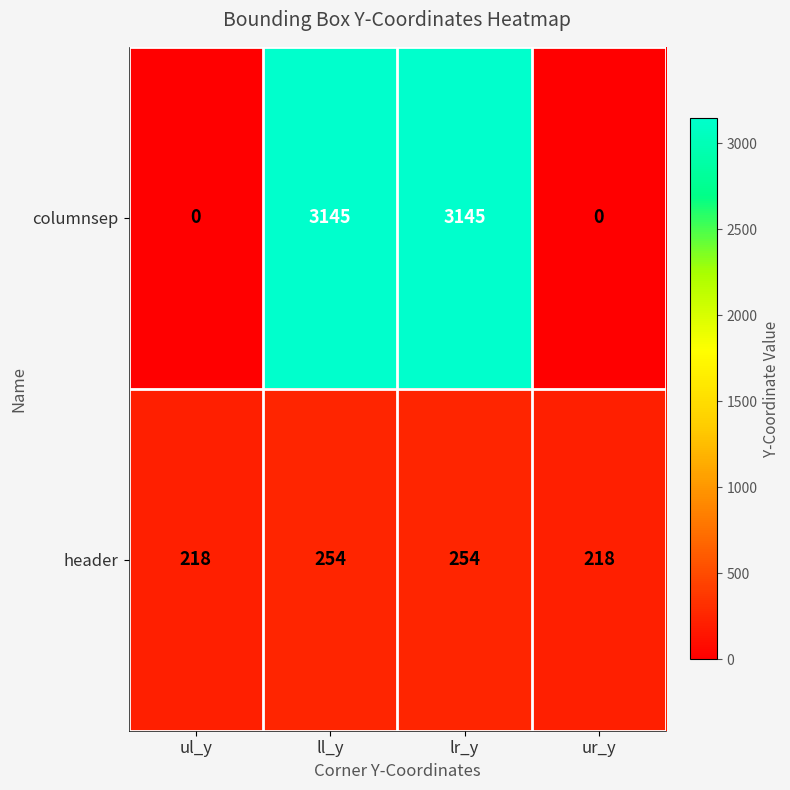

What is the greatest value displayed?

3145